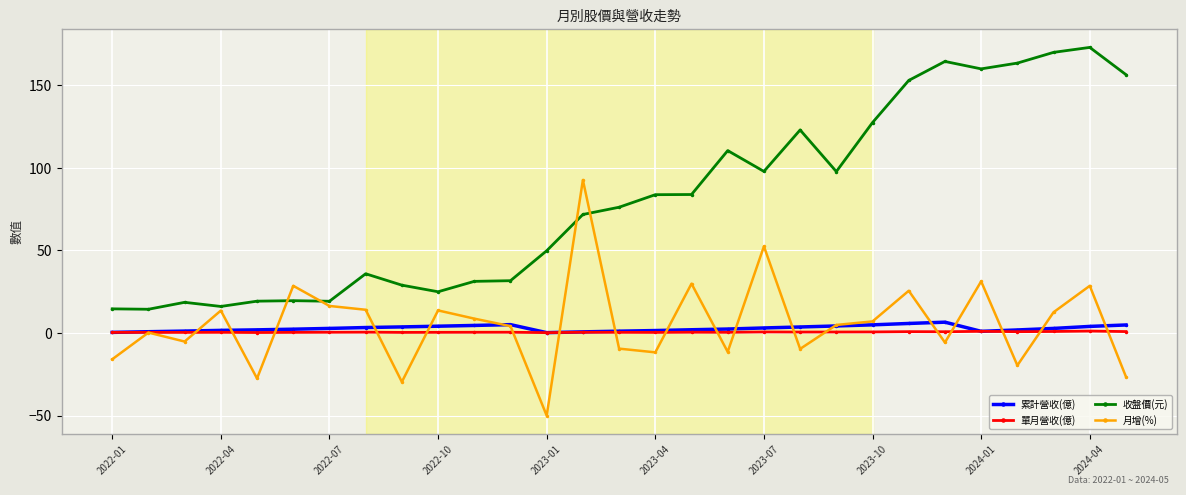

What is the value of the 收盤價(元) point at the 8th from the left?

35.9